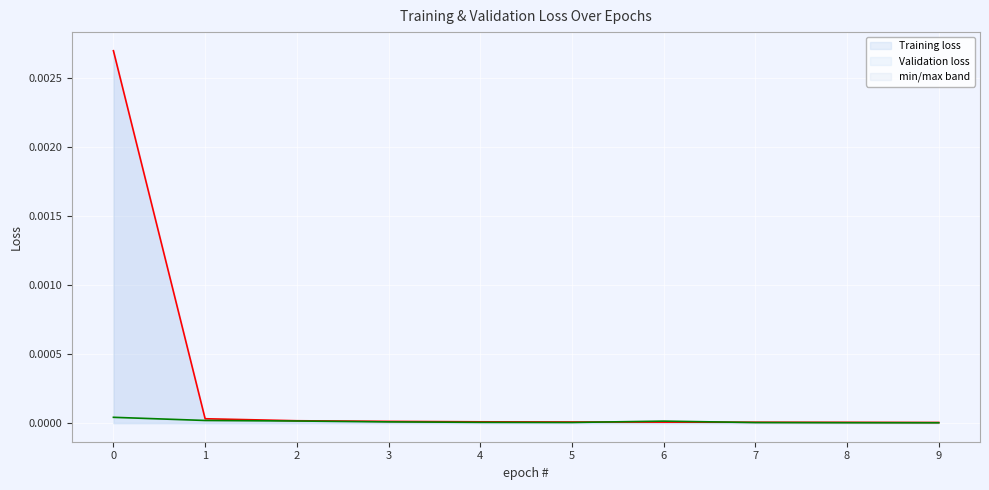

The value of Validation loss at 6 is 0.0. True or false?

True